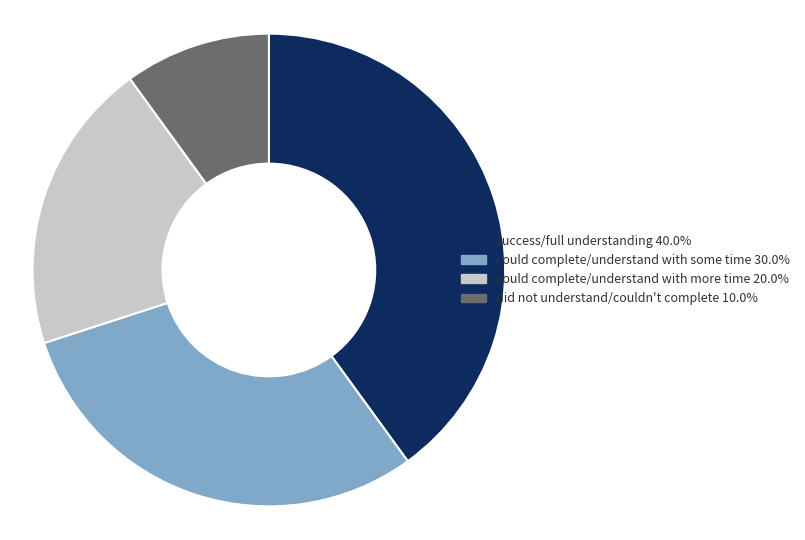

Does any single category account for the majority?

No